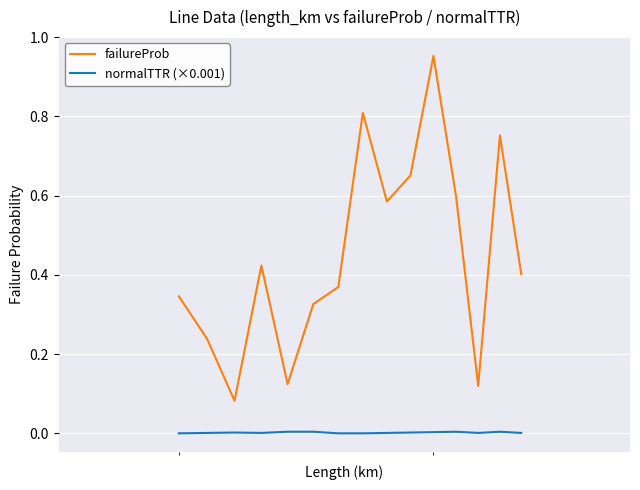

Which series has the largest total across all categories?

failureProb